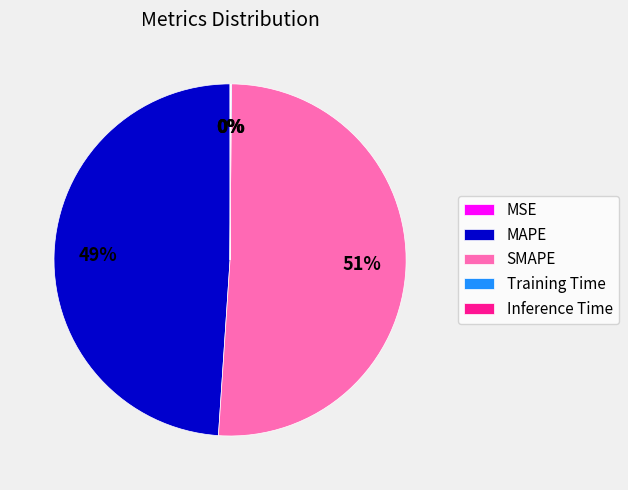

What is the largest slice in the pie chart?

SMAPE